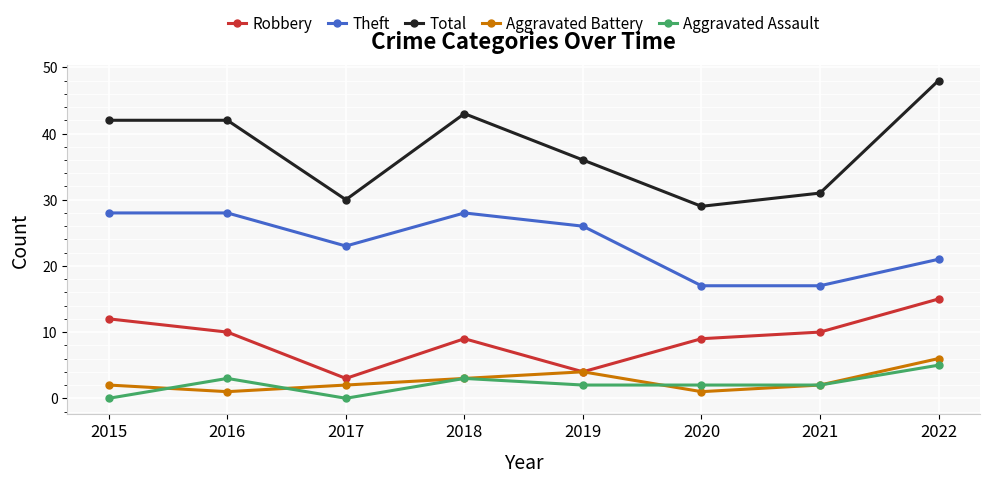

Is it true that Total equals 58 at 2015?

False